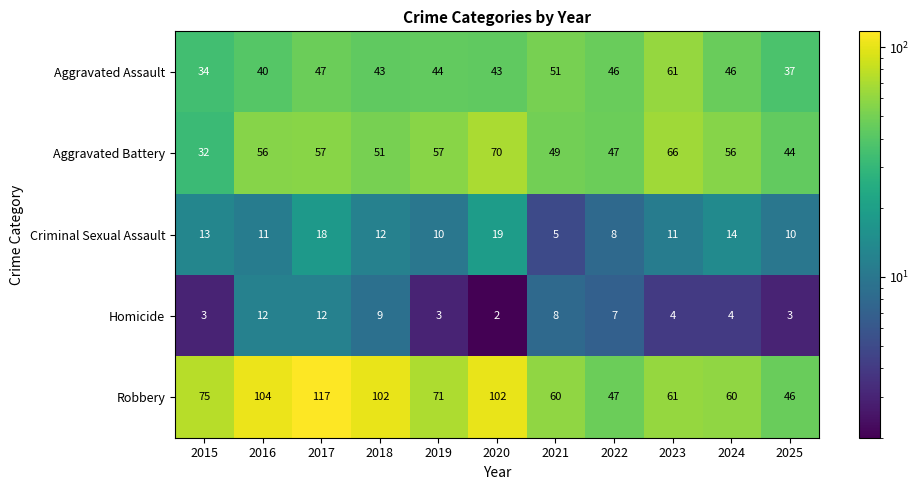

What is the minimum value shown in the chart?

2